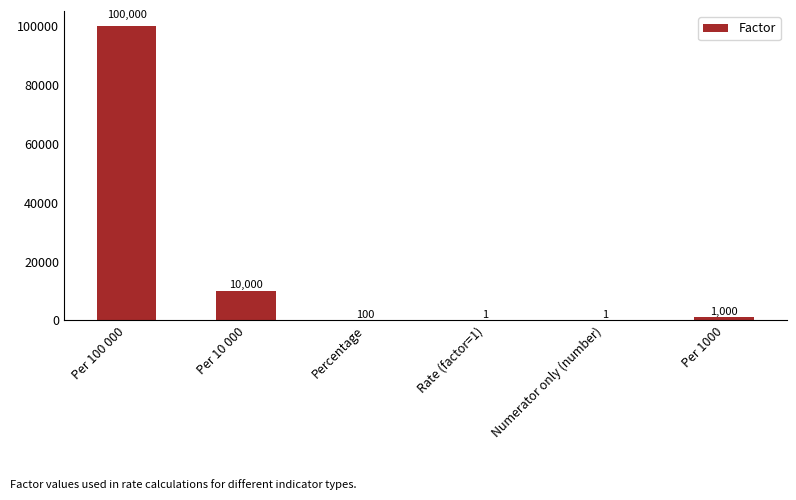

Are the bars grouped side by side (vs. stacked)?

No